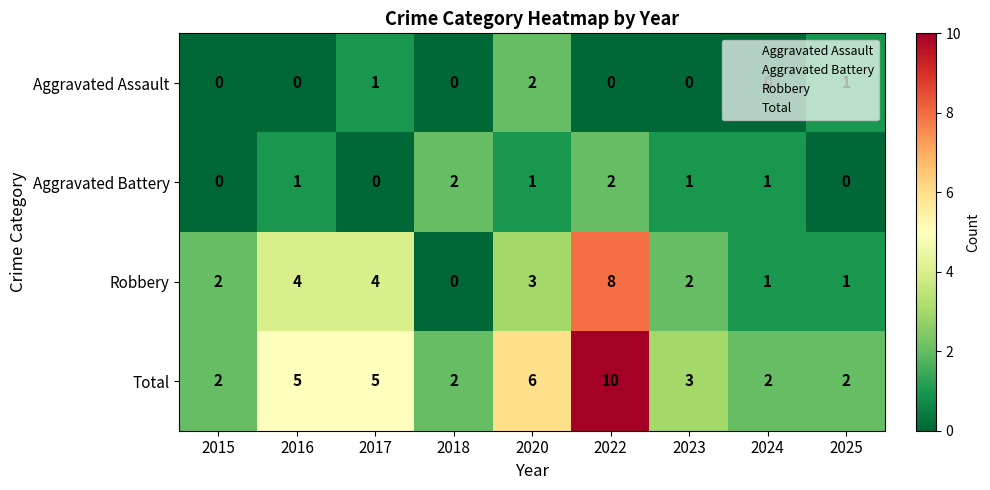

At which label does Robbery reach its minimum?

2018